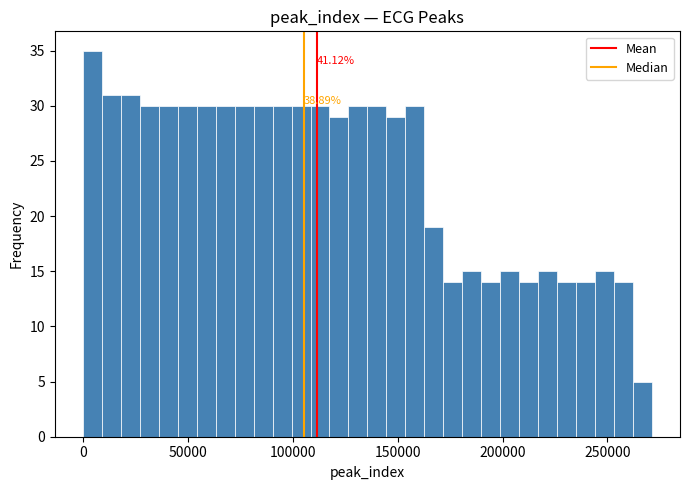

Read against the x-axis, roughly where is the centre of the tallest bar?

5000